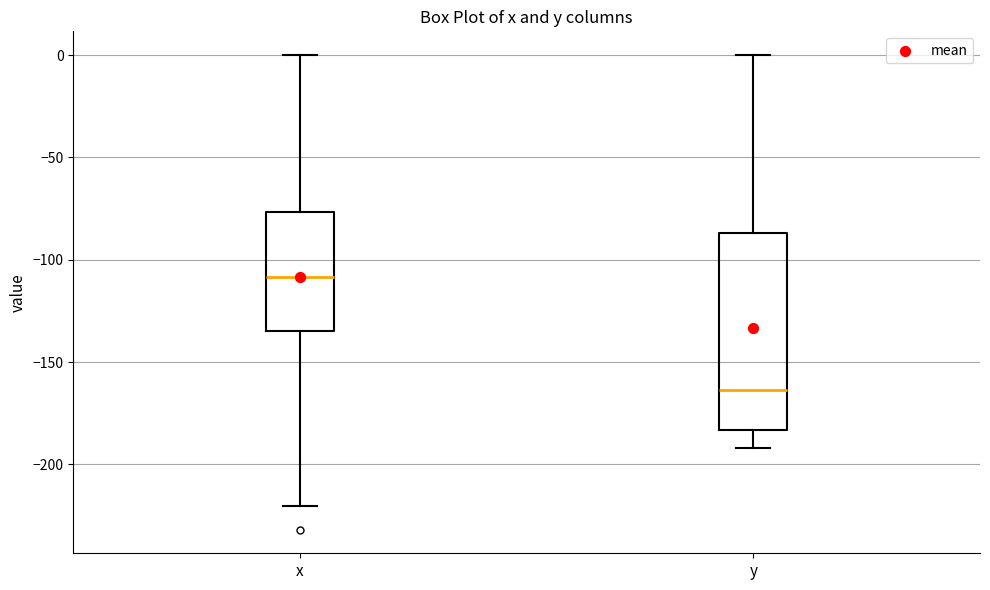

Which box is the tallest, from its lower edge to its upper edge?

y